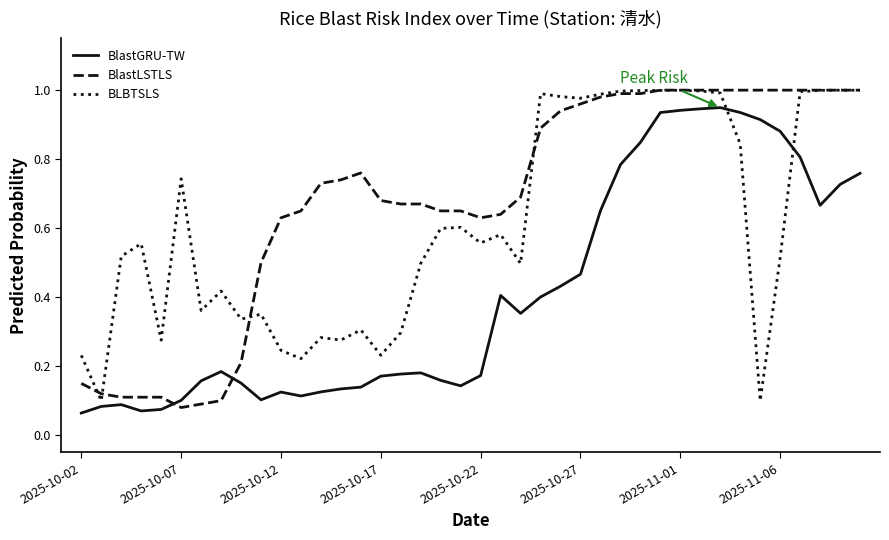

Rank the series by their average value, from highest to lowest.

BlastLSTLS, BLBTSLS, BlastGRU-TW